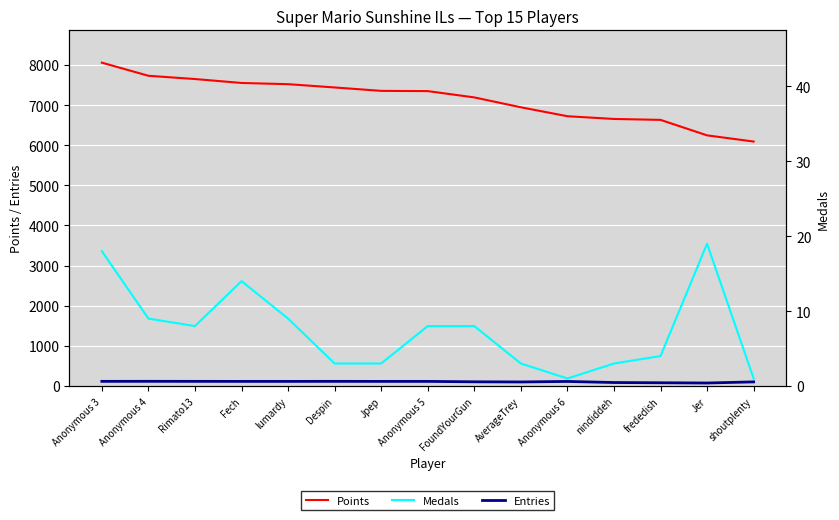

True or false: Medals and Entries intersect in this chart.

False